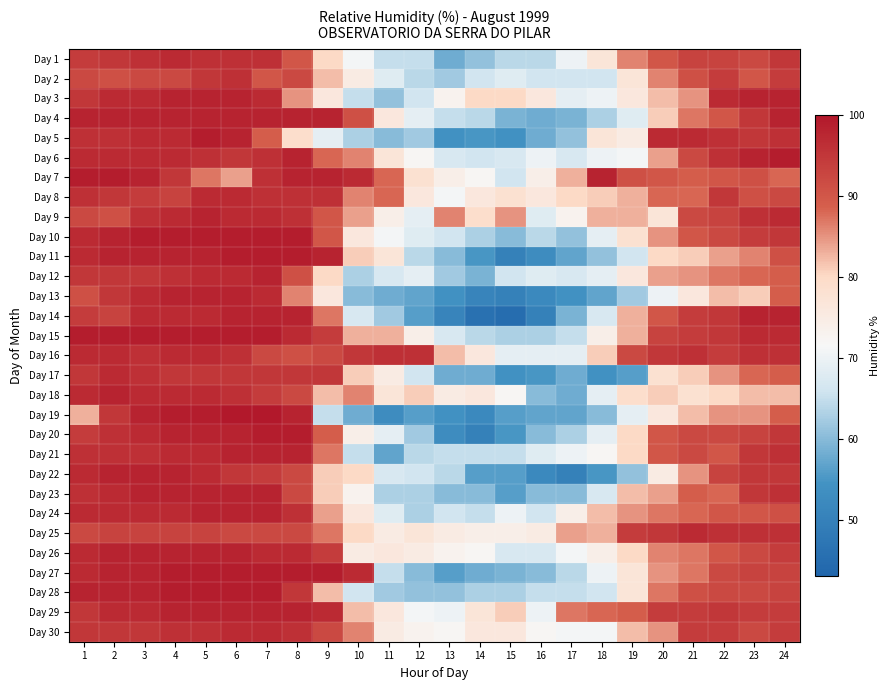

What is the difference between the highest and lowest values at 6?

16